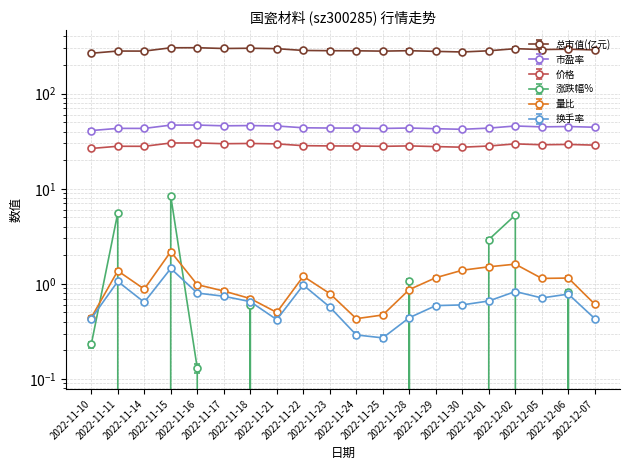

True or false: 量比 has a value of 0.4 at 2022-11-10.

True